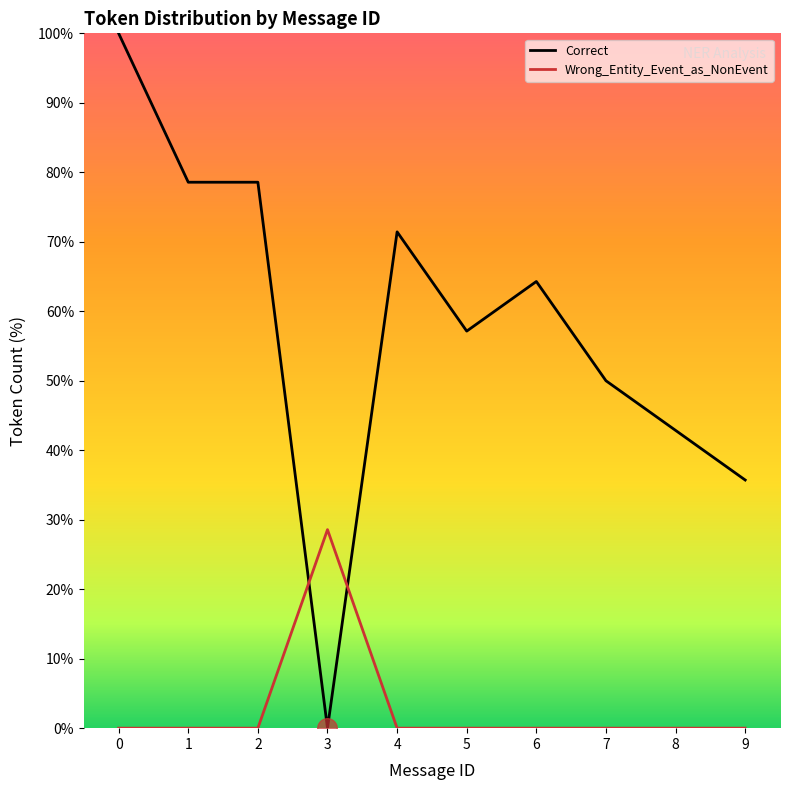

Which series has the largest total across all categories?

Correct